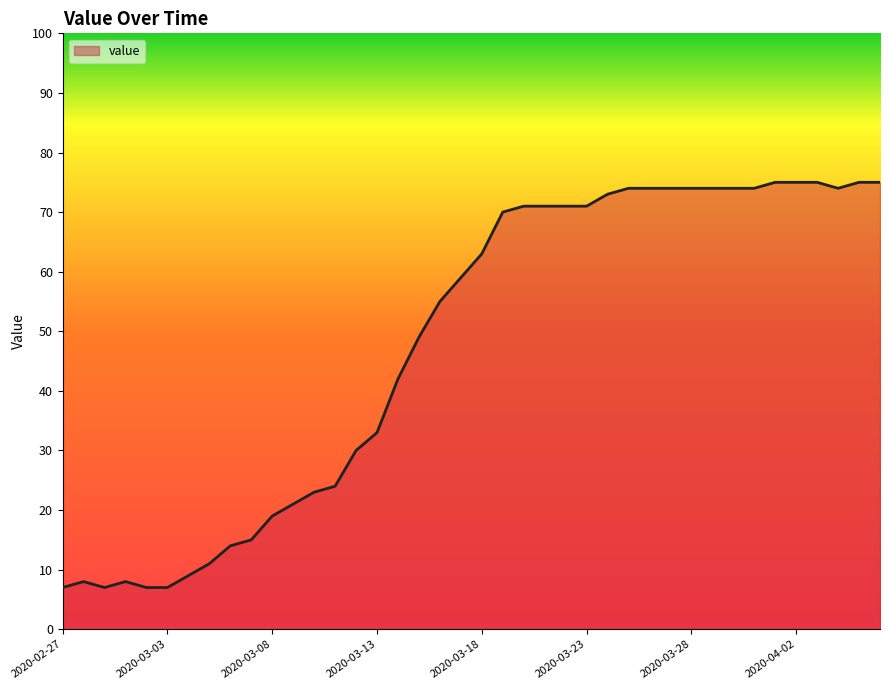

What is the smallest value displayed?

7